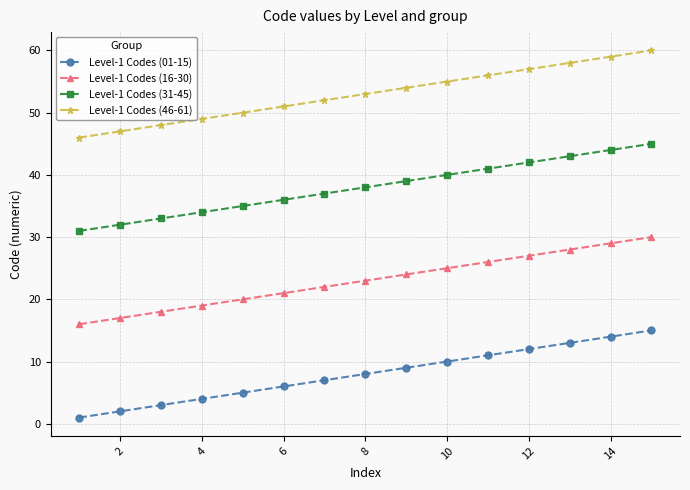

True or false: Level-1 Codes (16-30) and Level-1 Codes (01-15) cross at least once.

False